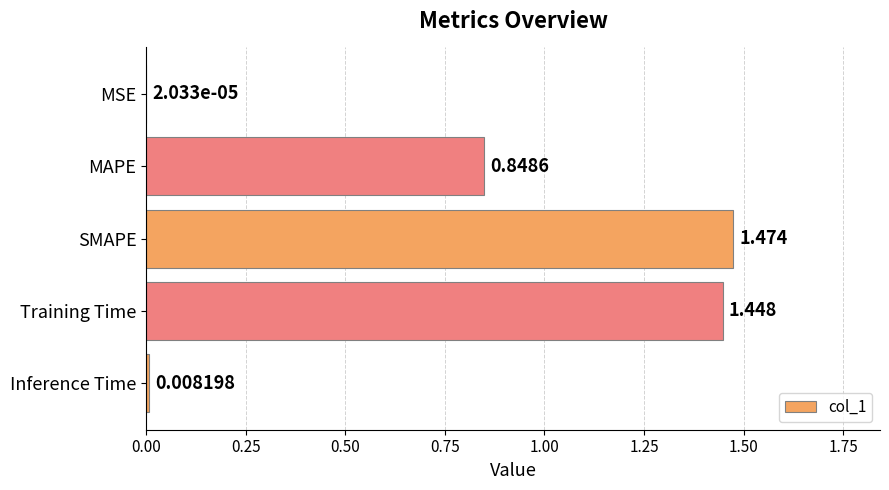

Which category has the highest value across all series?

SMAPE